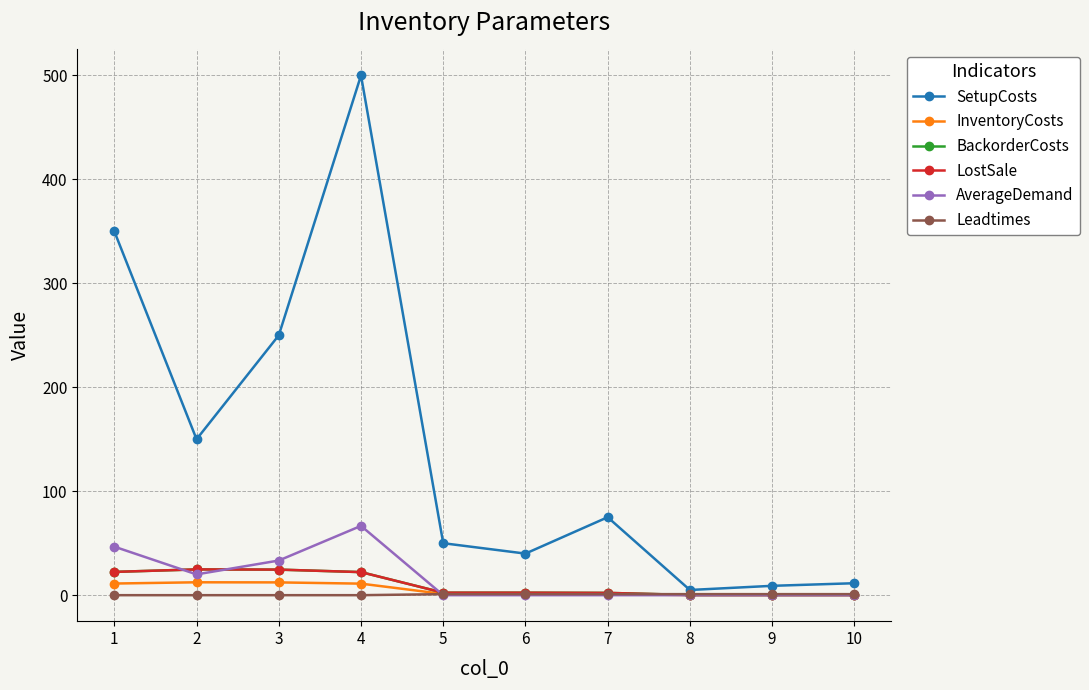

At which category is the sum across all series the highest?

4